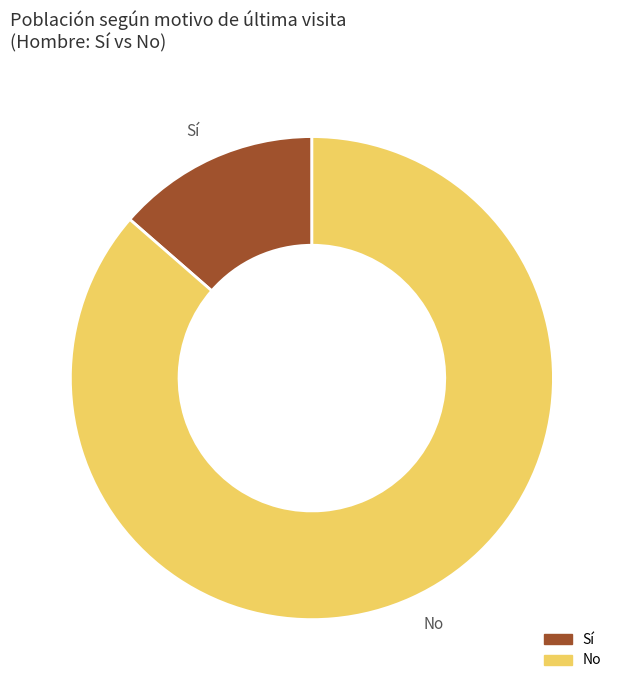

Is it true that Sí is 2% of the pie?

False